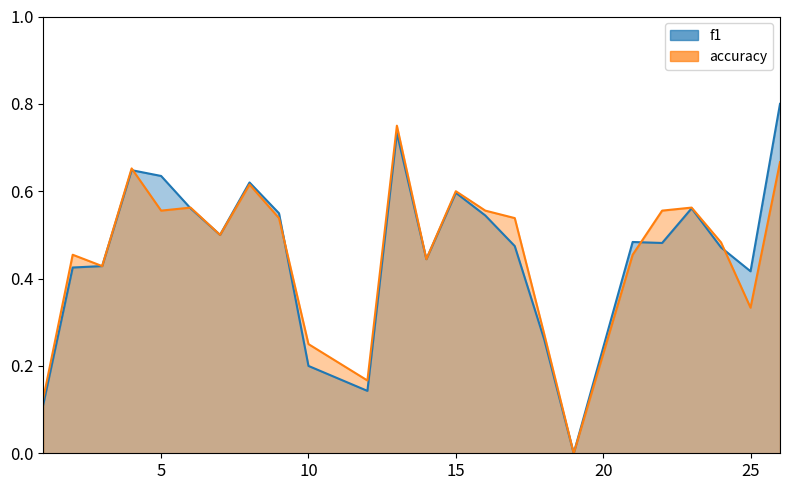

How many lines are shown in the chart?

2